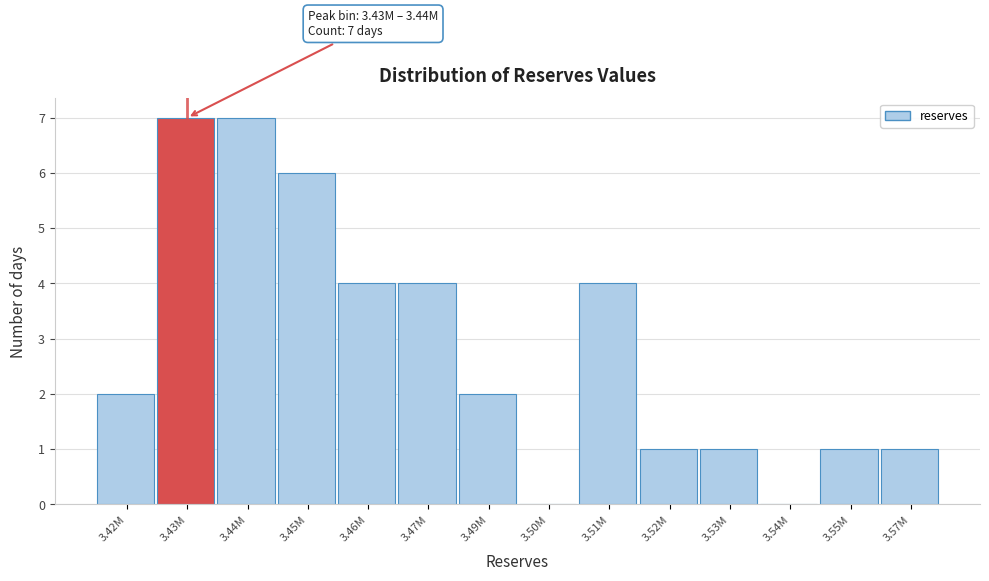

Reading left to right, list all the values displayed in this chart.

3.42M=2	3.43M=7	3.44M=7	3.45M=6	3.46M=4	3.47M=4	3.49M=2	3.50M=0	3.51M=4	3.52M=1	3.53M=1	3.54M=0	3.55M=1	3.57M=1